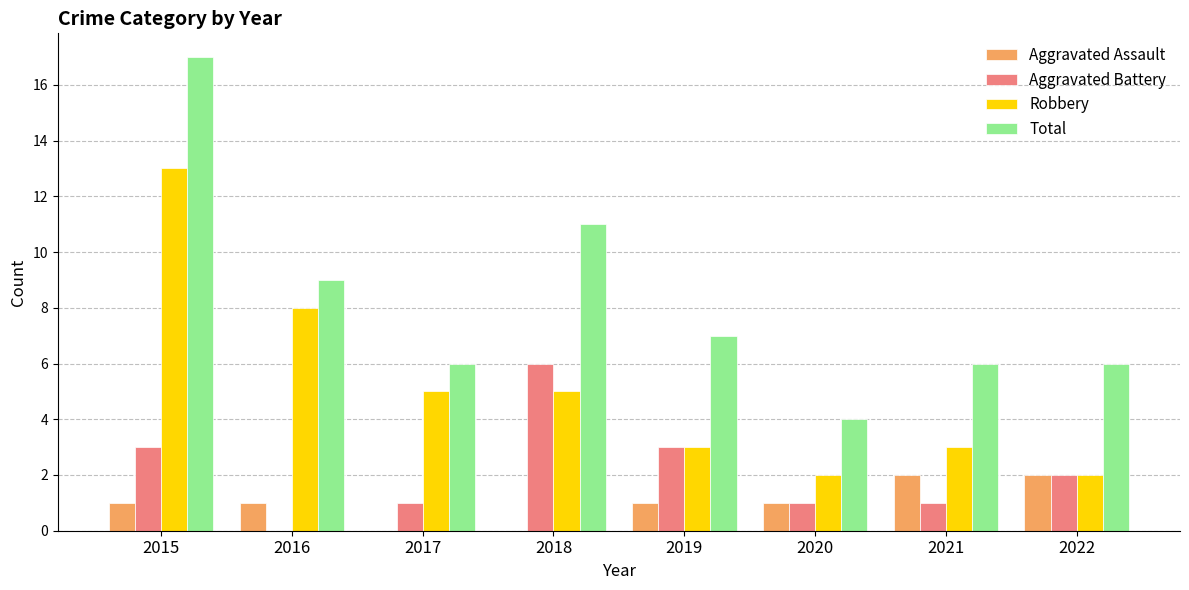

How many distinct data groups are displayed?

4